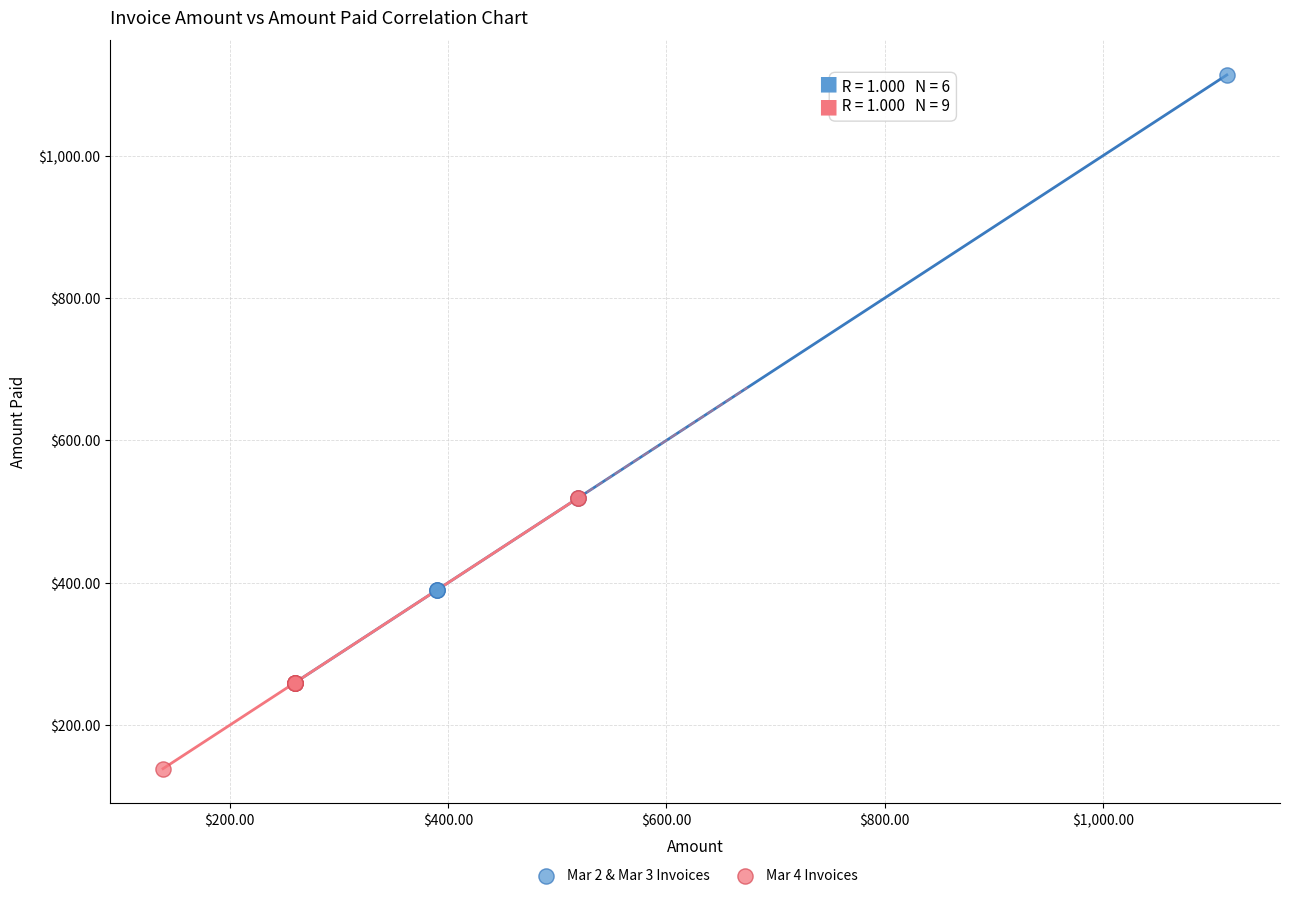

Which series has the widest spread of Y values?

Mar 2 & Mar 3 Invoices